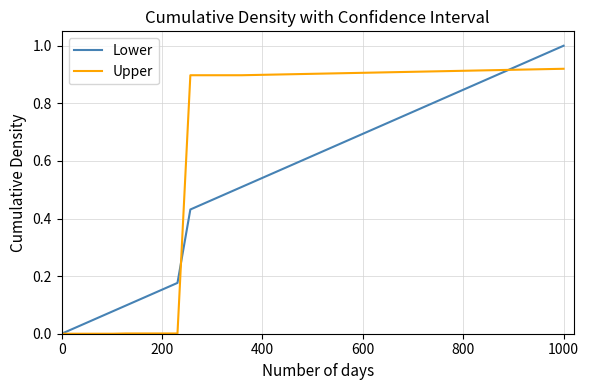

Is this an area chart (filled region under the line)?

No